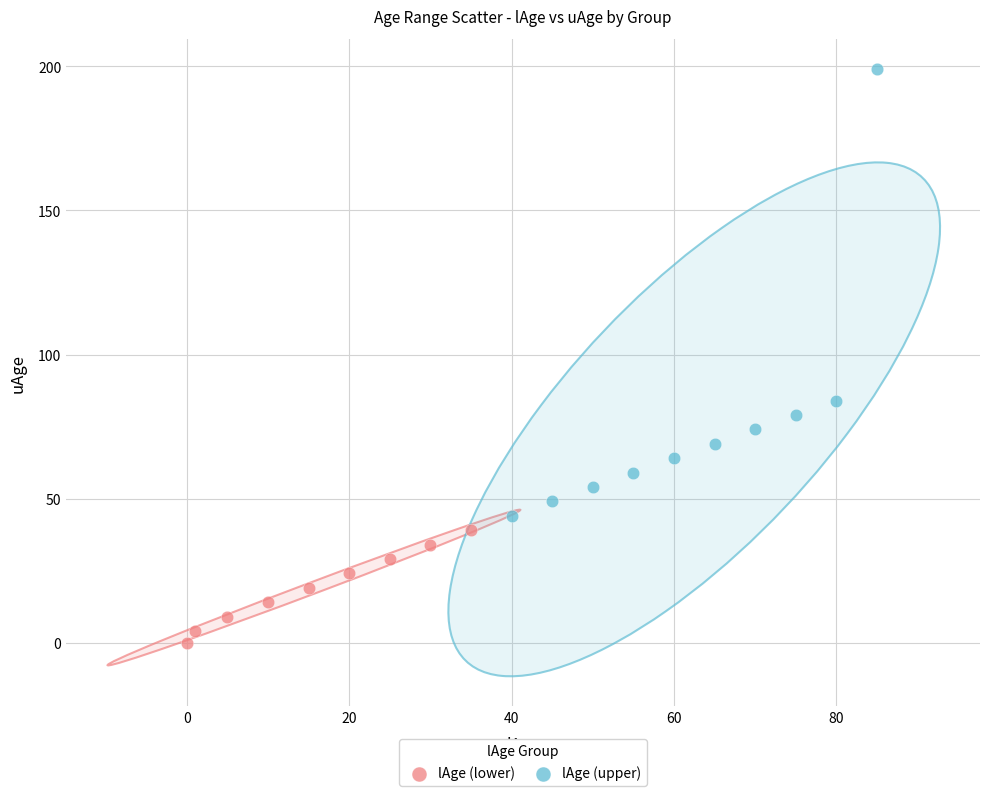

Which series reaches the maximum Y coordinate?

lAge (upper)